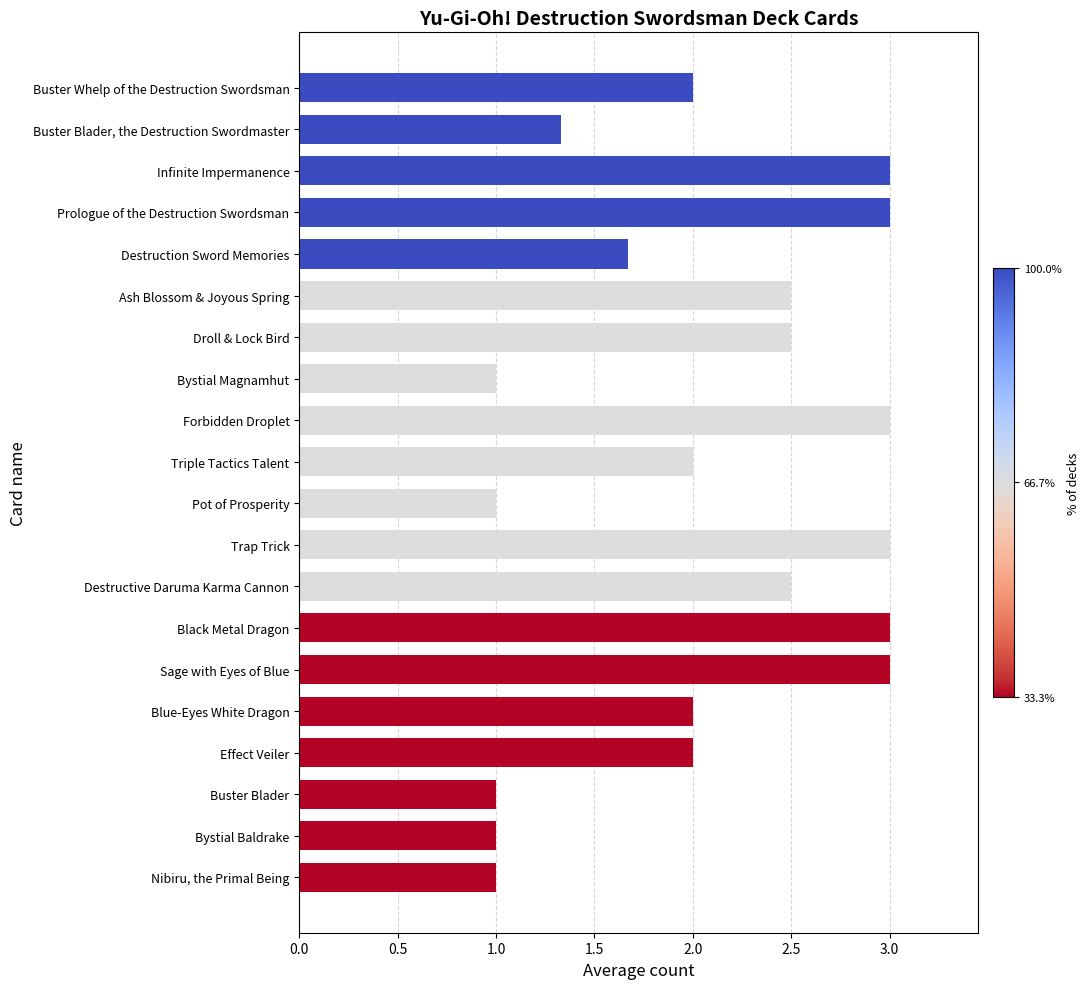

The value at Prologue of the Destruction Swordsman is 0.9. True or false?

False